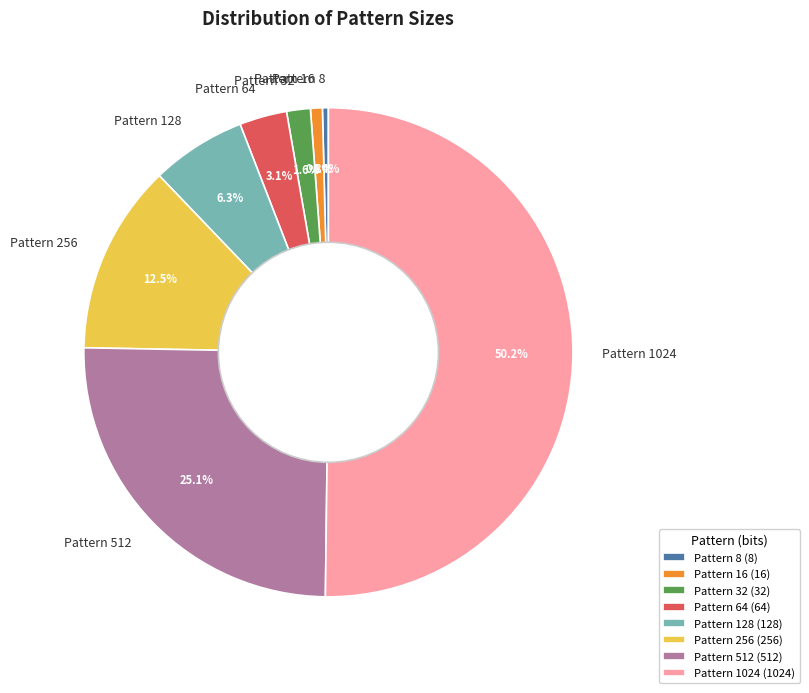

Between Pattern 128 and Pattern 1024, which is larger?

Pattern 1024